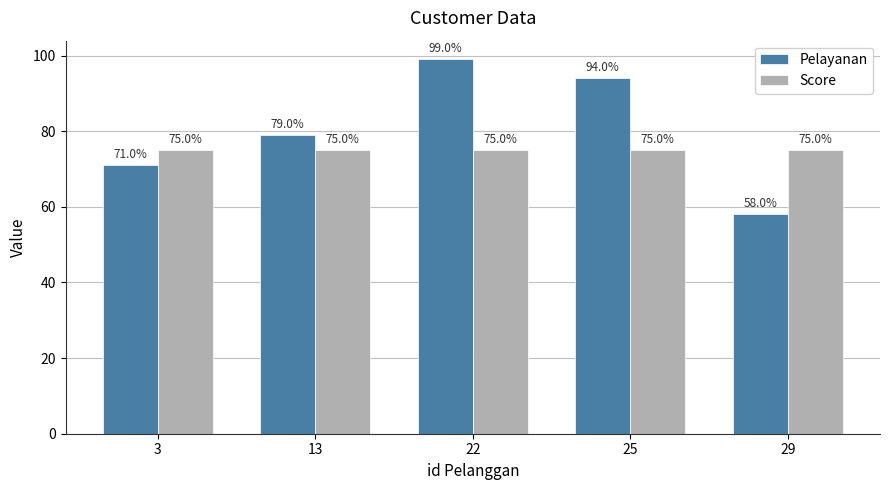

How many distinct data groups are displayed?

2